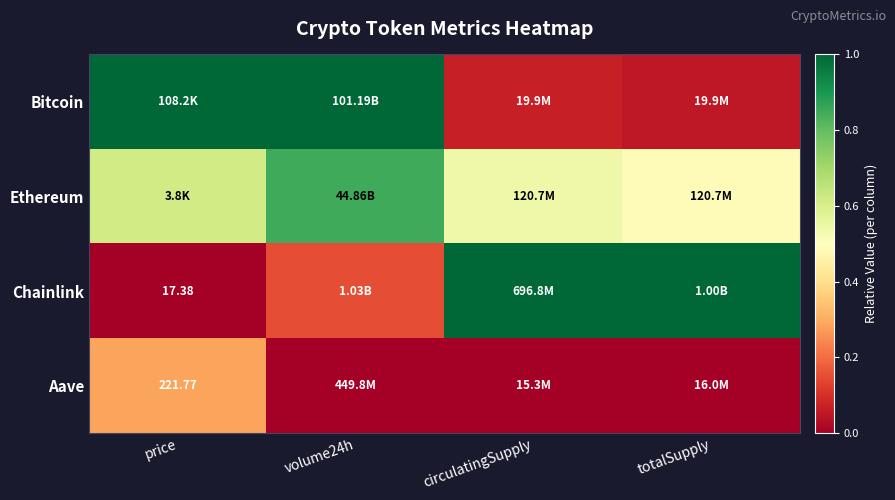

What is the difference between the second highest and minimum values in the Chainlink series?

1.0